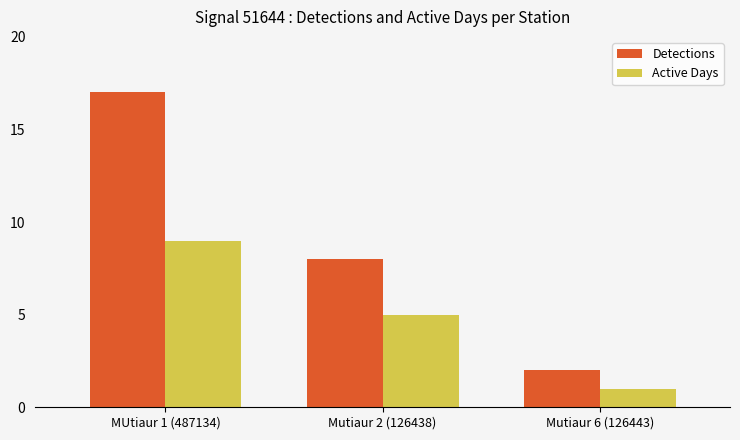

The value of Detections at Mutiaur 6 (126443) is 1. True or false?

False